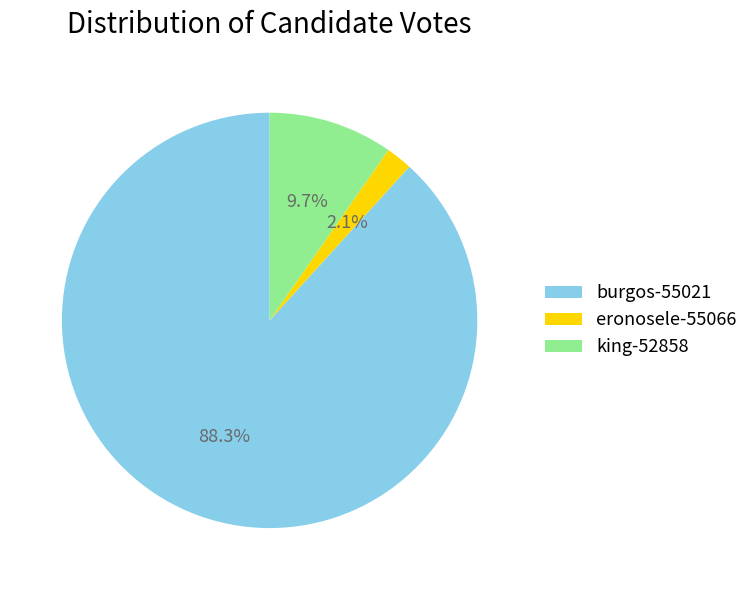

Does eronosele-55066 account for over 50% of the chart?

No